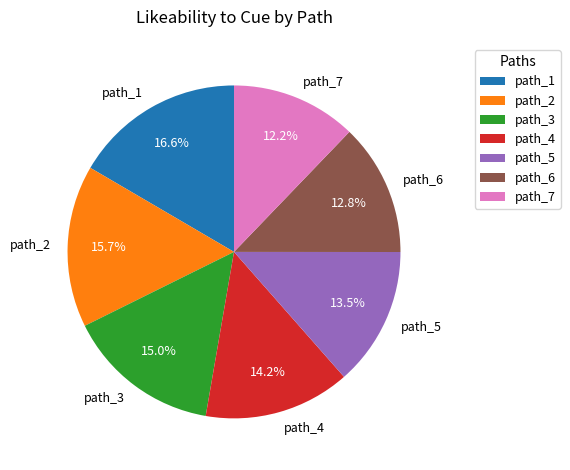

To the nearest percent, what is the combined percentage of path_1 and path_2?

32%